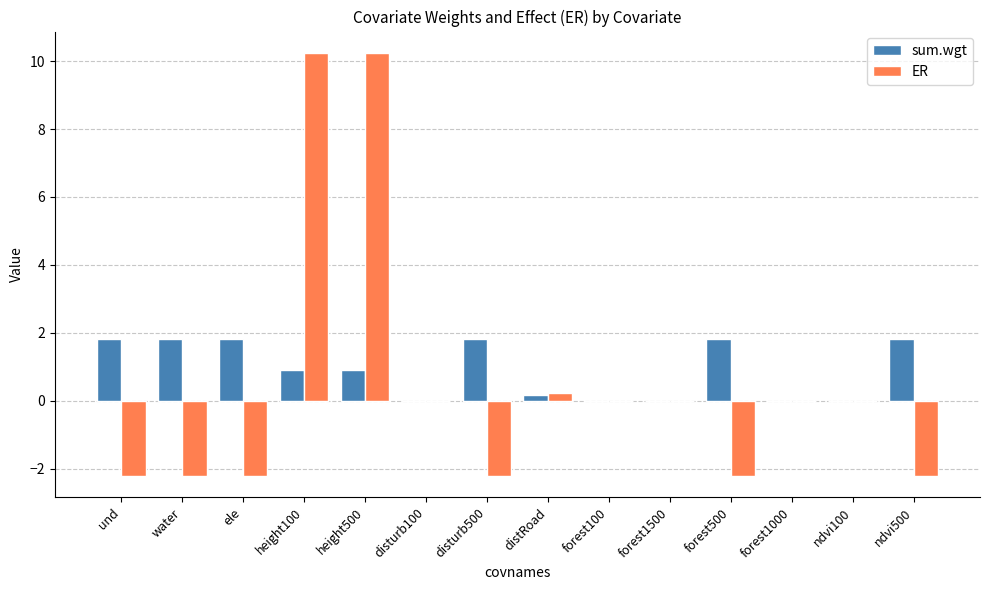

Is the value of ER at height500 greater than the value of sum.wgt at forest100?

Yes